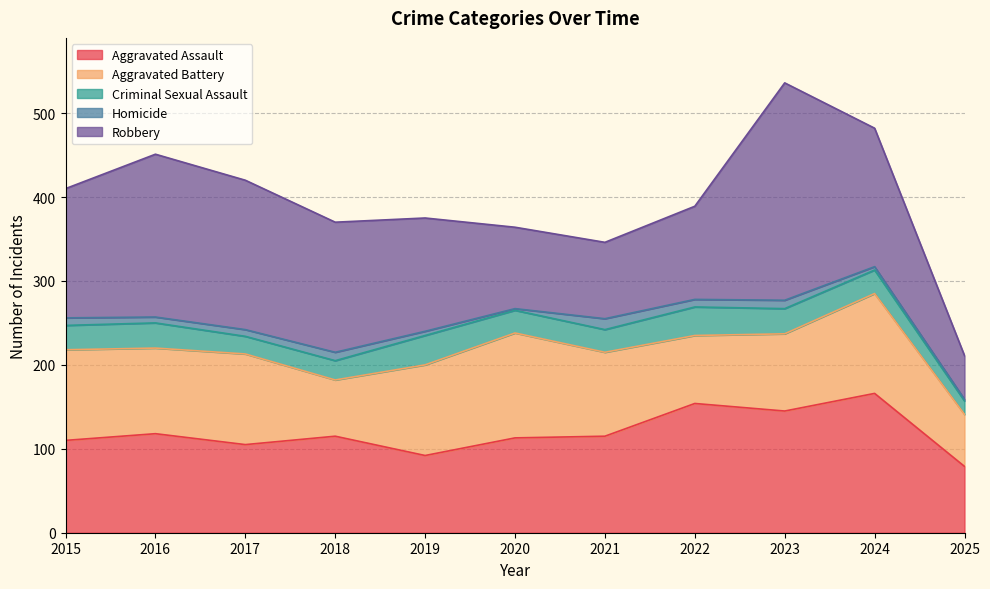

What is the spread (max minus min) of values at 2015?

145